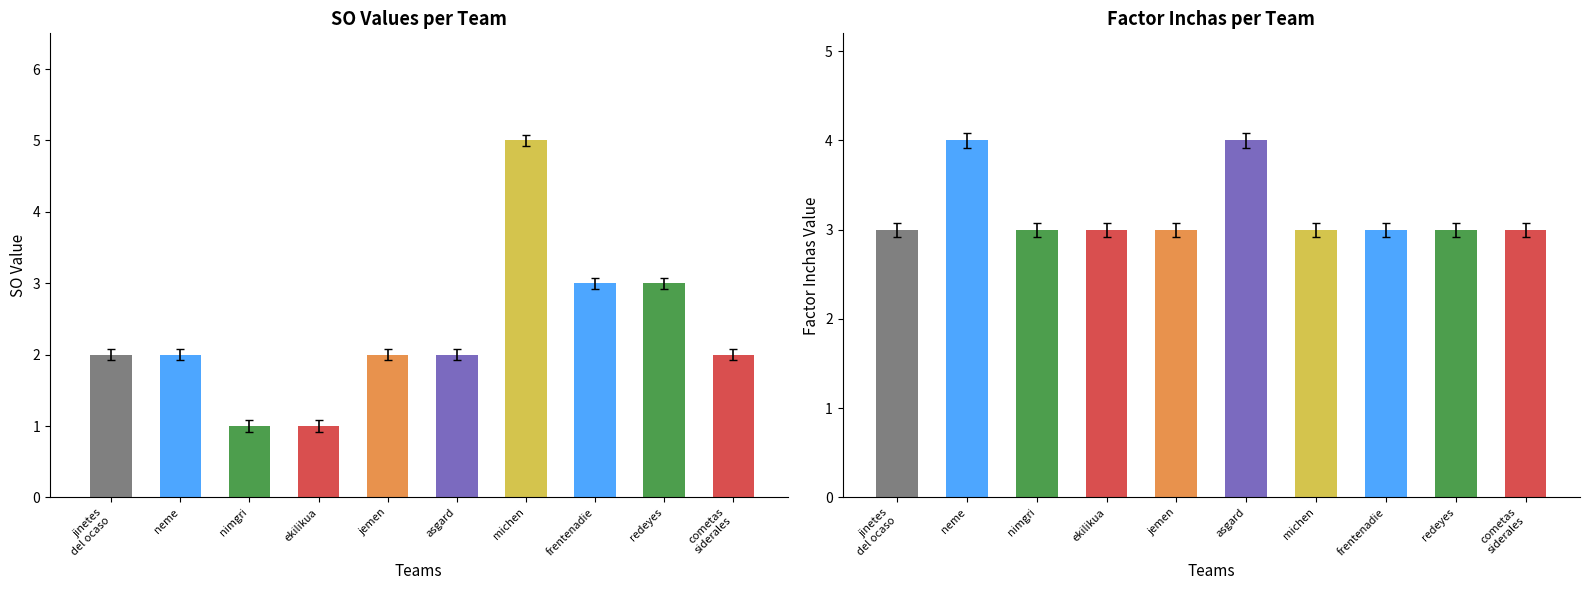

Which series has the largest total across all categories?

factor_inchas